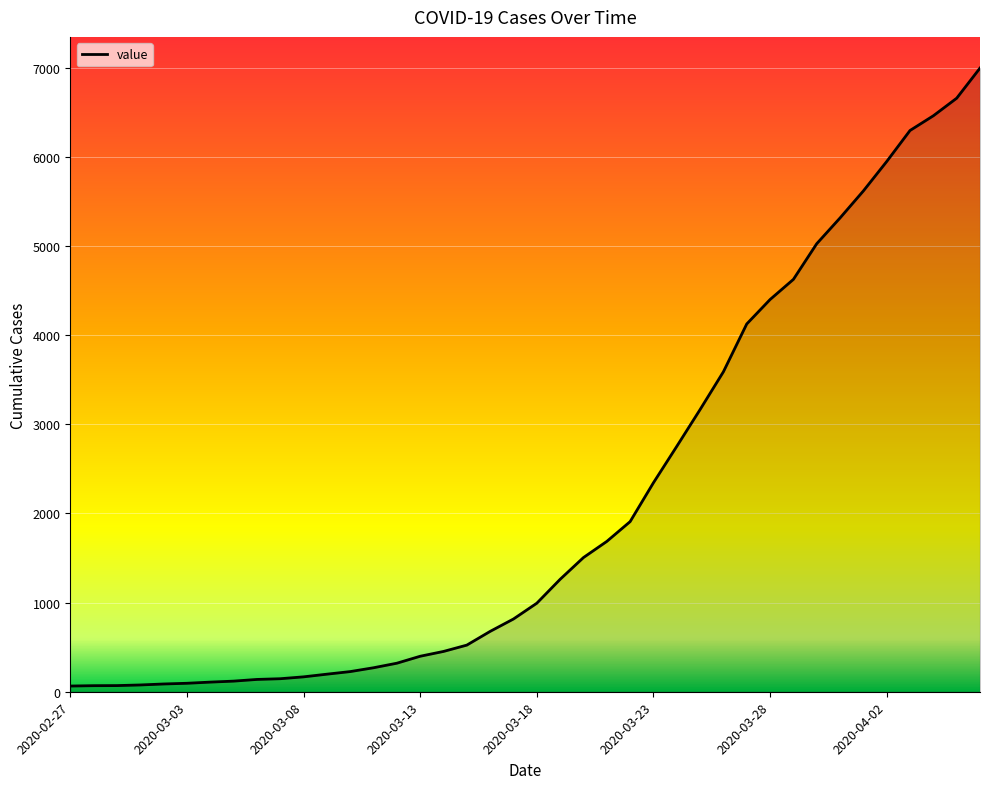

What is the difference between the maximum and minimum values?

6931